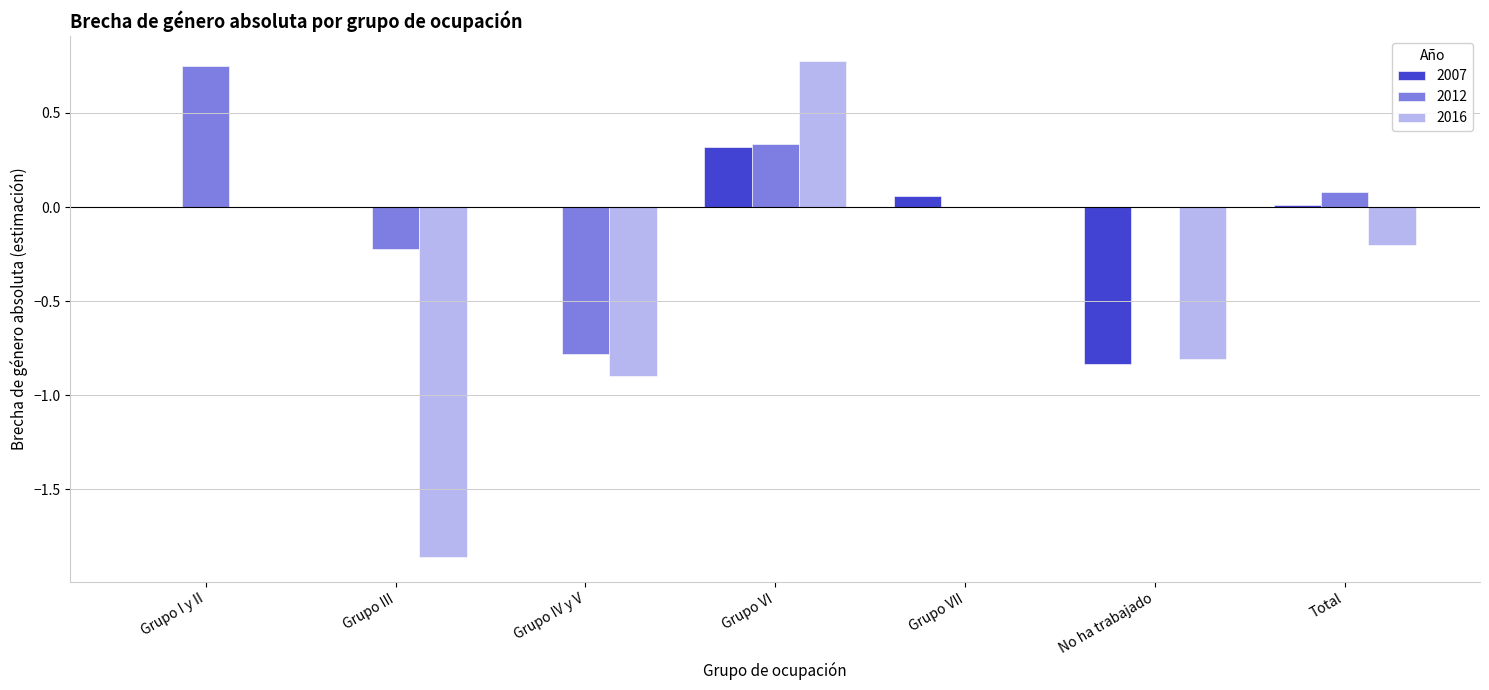

Which series changed the most between Grupo VI and No ha trabajado?

2016